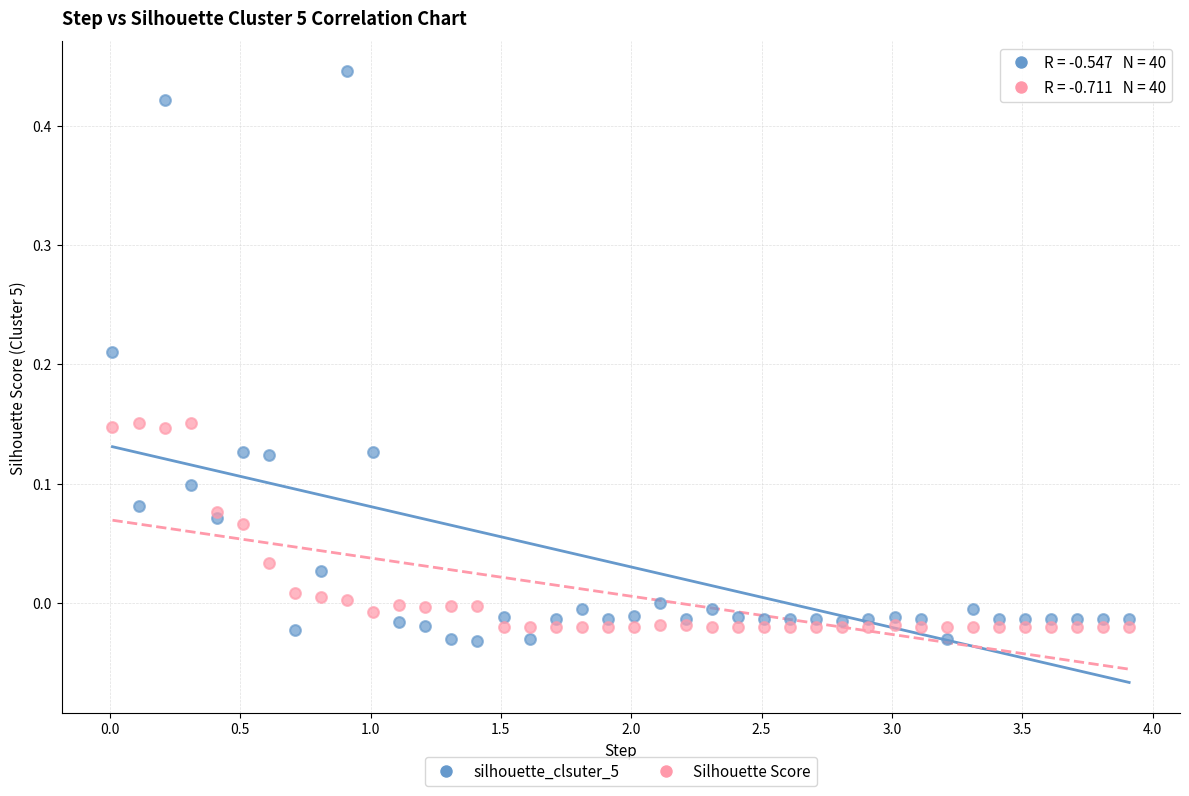

What are all the series names shown in the legend?

silhouette_clsuter_5, Silhouette Score